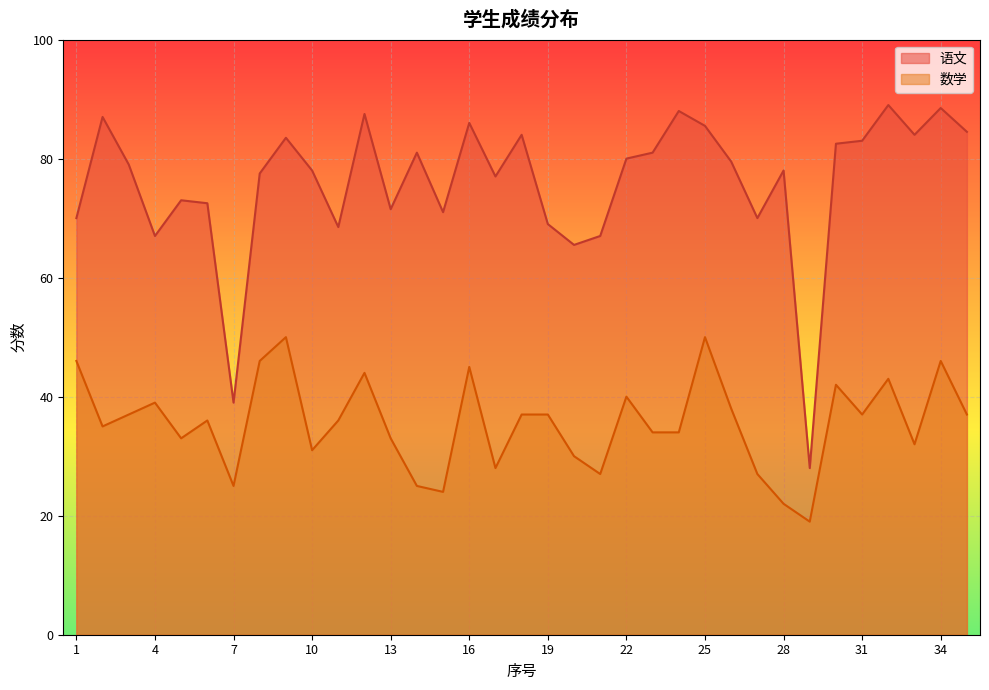

What is the value of the 语文 point at the 6th from the left?

72.5